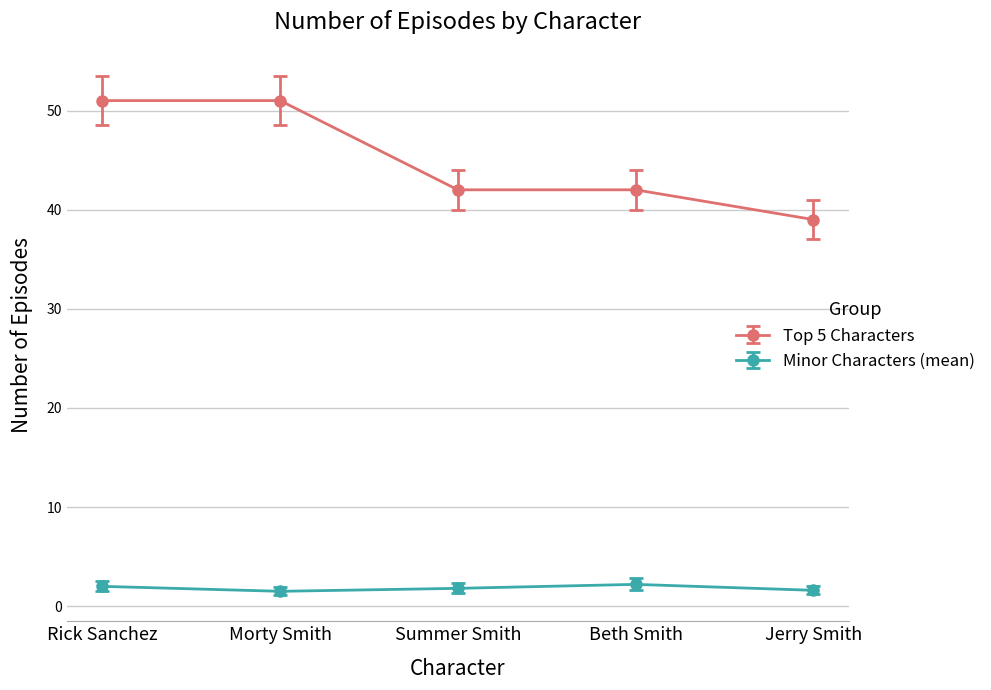

List the series in order of their overall mean, highest first.

Top 5 Characters, Minor Characters (mean)